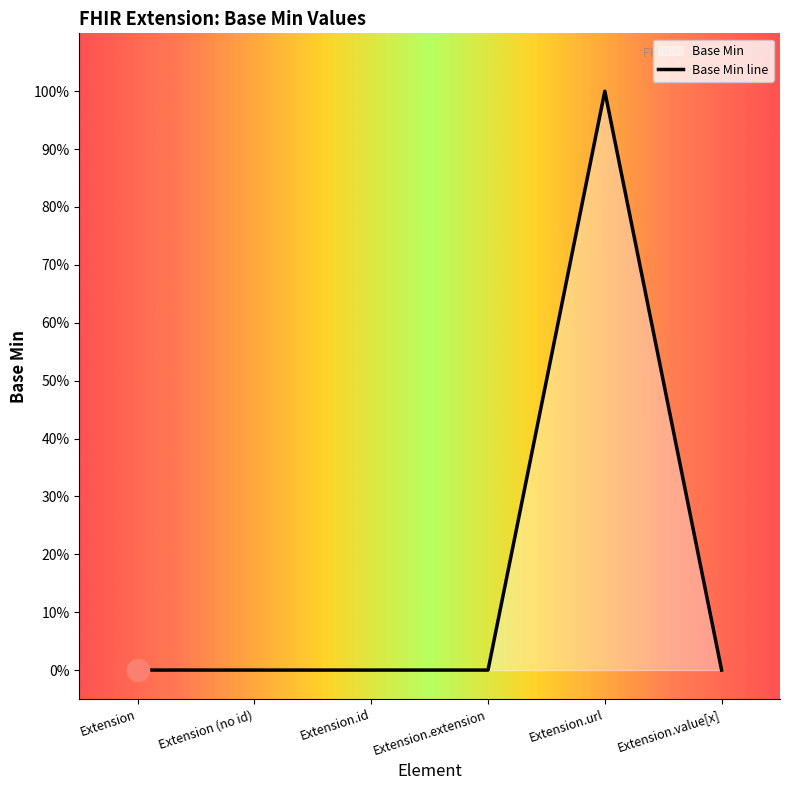

How many categories are shown in the chart?

6